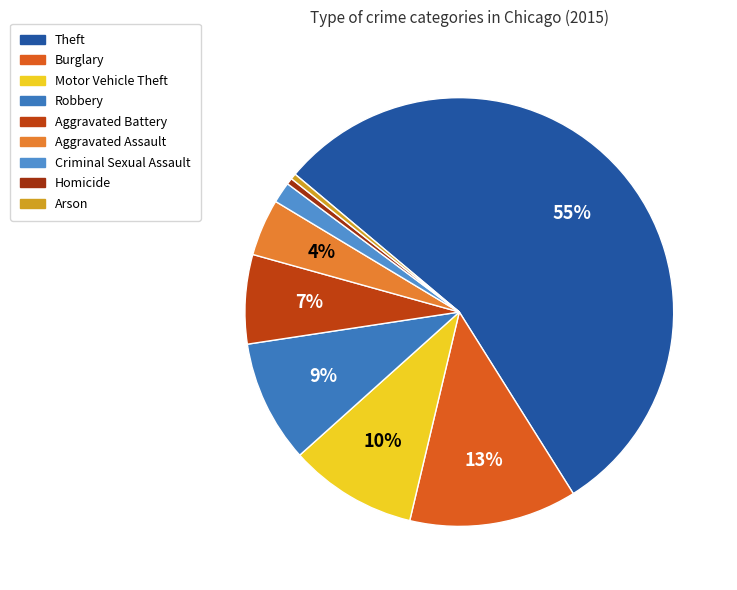

To the nearest percent, what is the average slice percentage?

11%